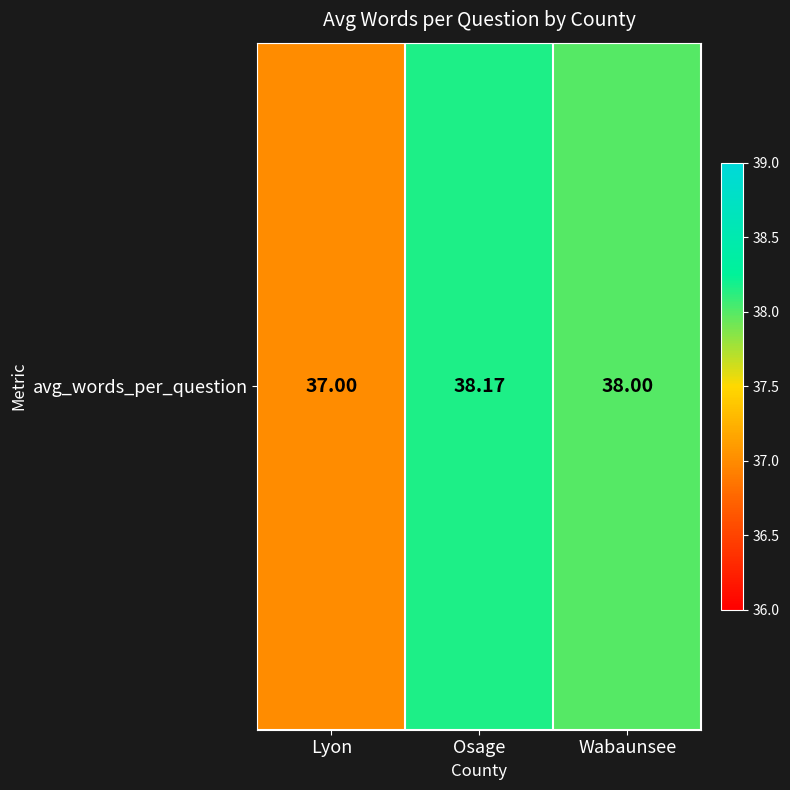

List the labels in order of value, largest first.

Osage, Wabaunsee, Lyon